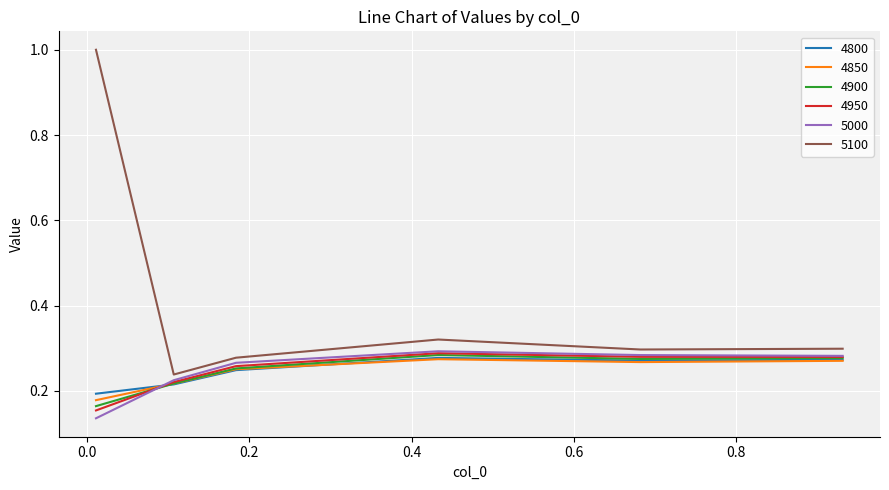

What is the greatest value displayed?

1.0